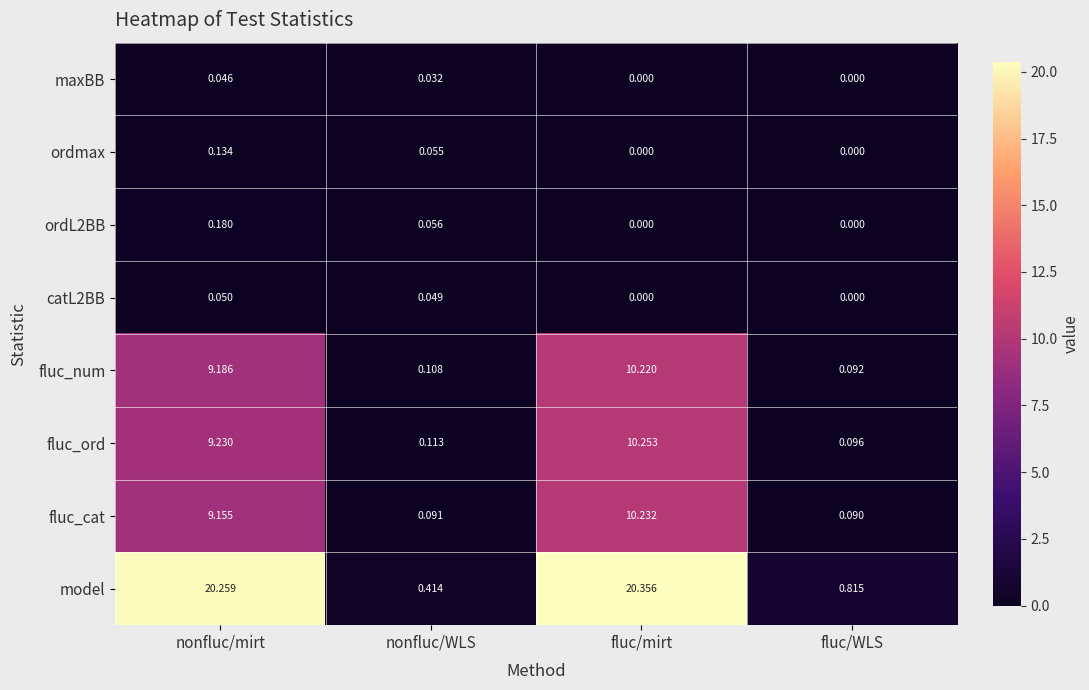

What is the total value across all series at fluc/WLS?

1.1